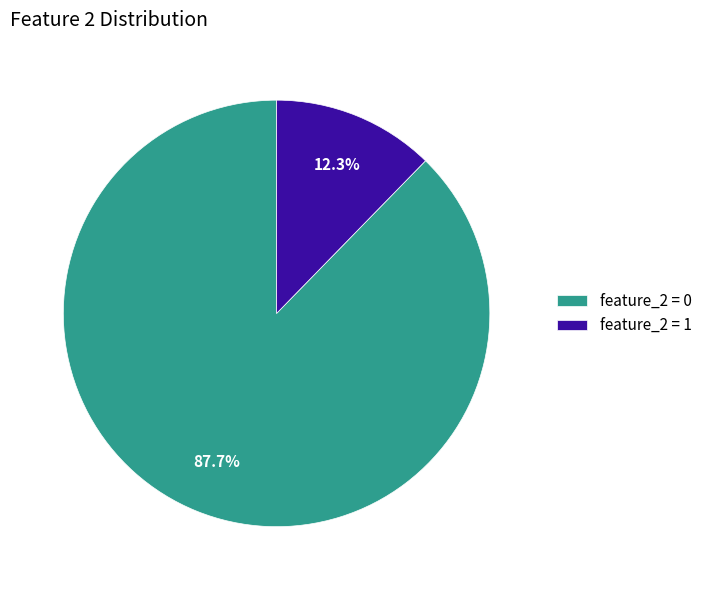

Combined, what portion of the pie is feature_2 = 1 and feature_2 = 0?

100.0%